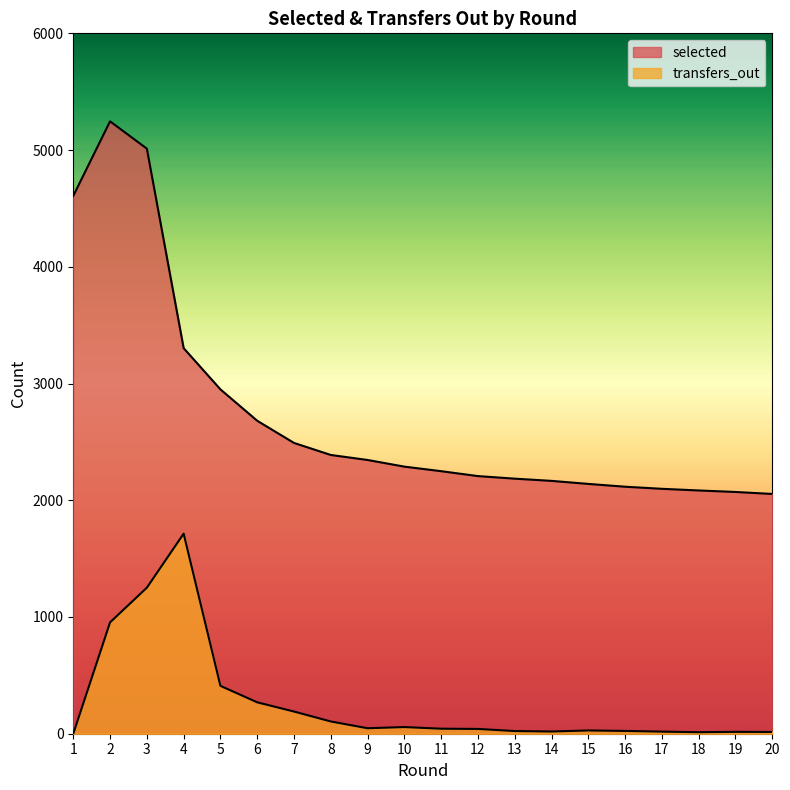

Between 14 and 19, which series saw the biggest shift?

selected